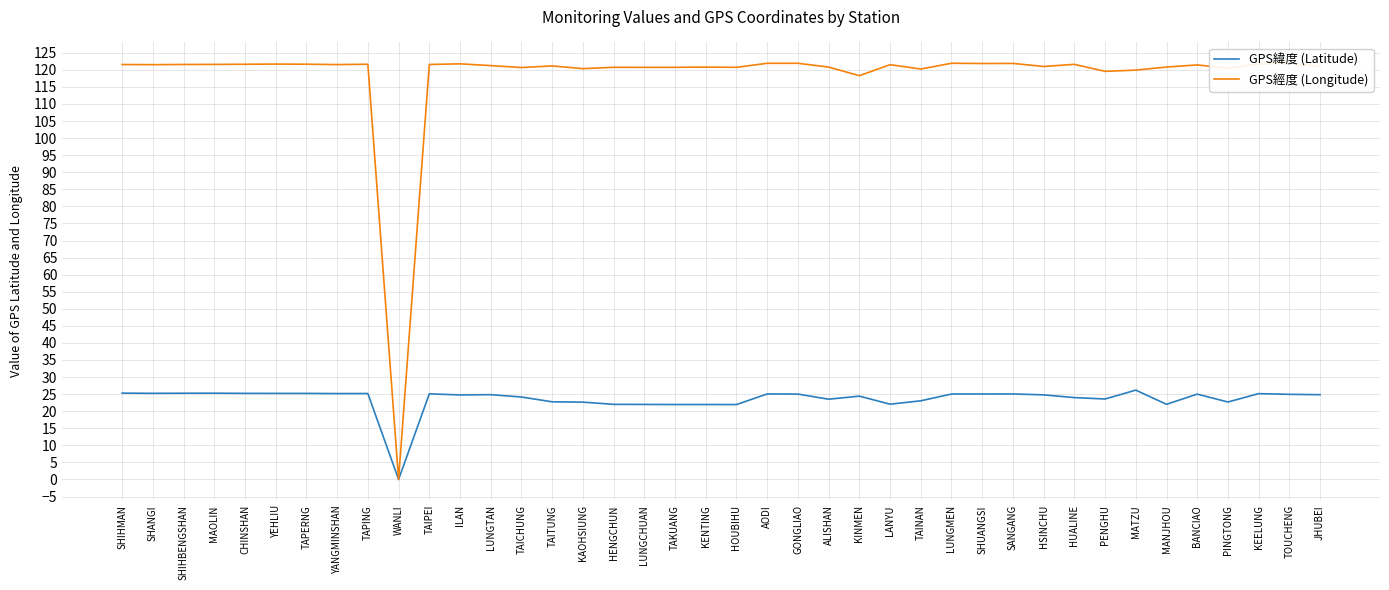

The GPS緯度 (Latitude) series shows 32.8 at HENGCHUN. True or false?

False